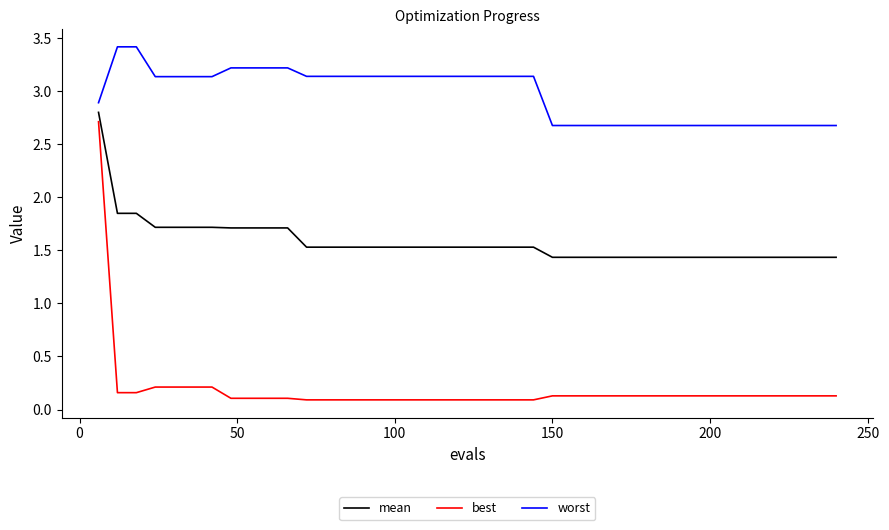

True or false: worst and mean cross at least once.

False